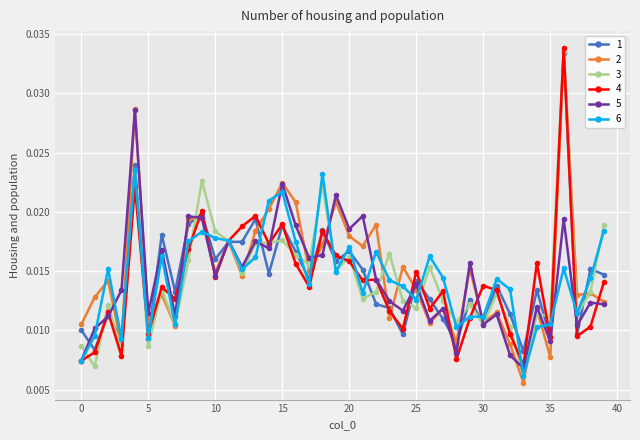

At how many categories does at least one series exceed 0?

40